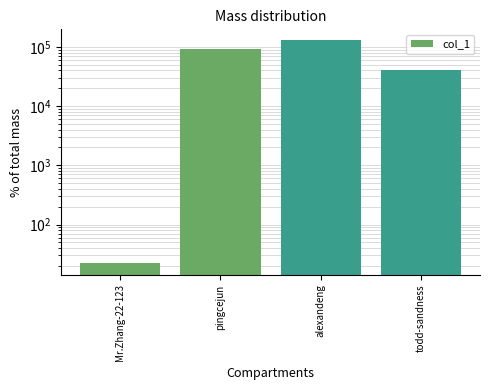

What is the value of the 4th bar from the left?

41115